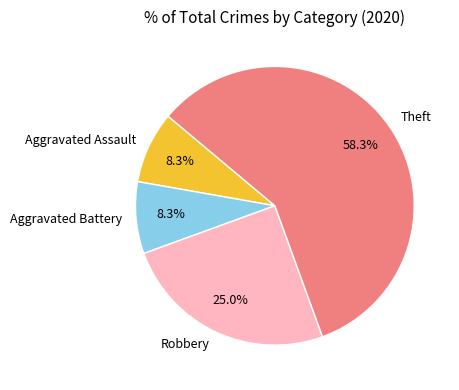

How many slices are in this pie chart?

4